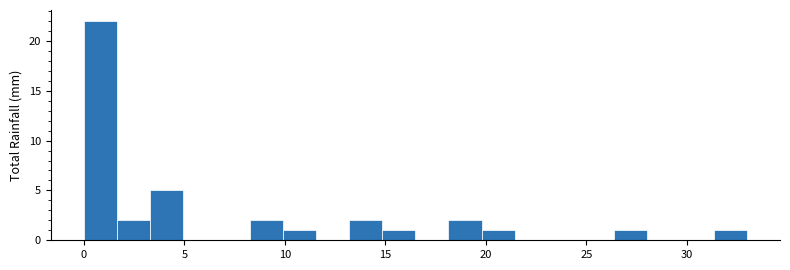

Read against the x-axis, roughly where is the centre of the tallest bar?

1.0